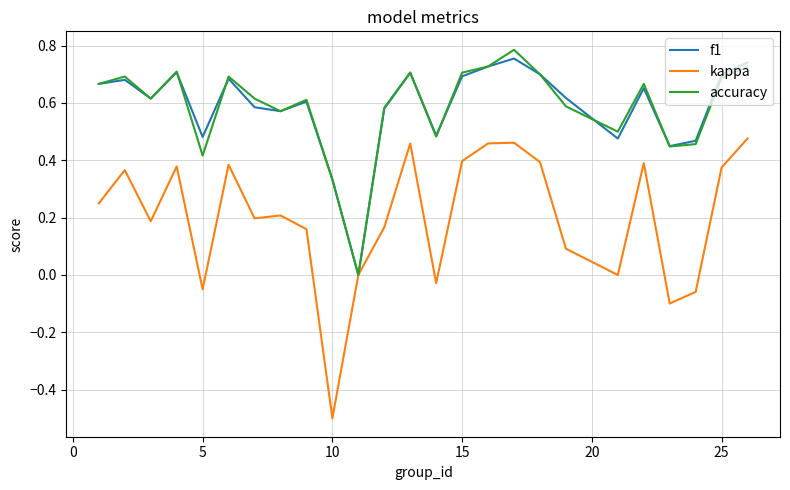

Which series has the widest spread of values?

kappa